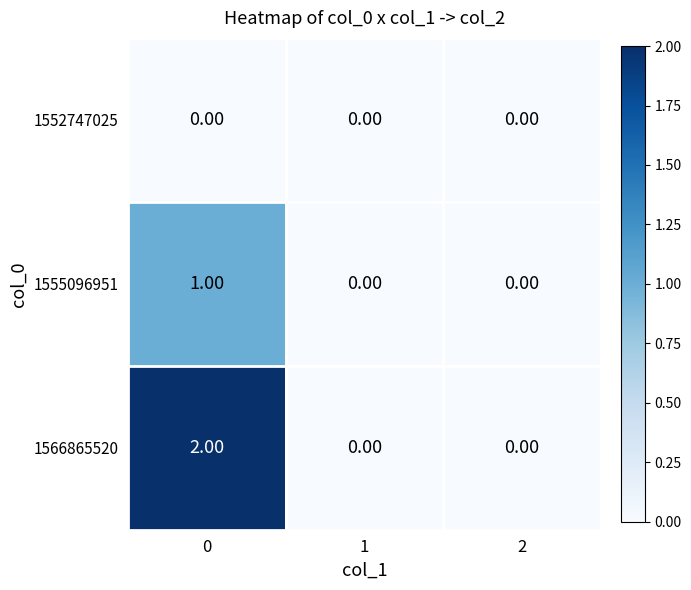

What is the total value across all series at 0?

3